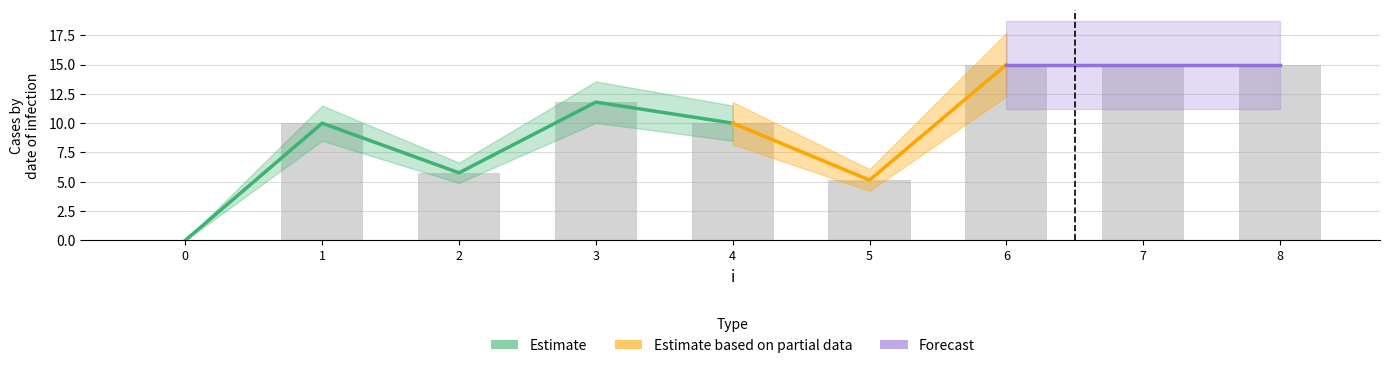

Which label corresponds to the largest value in the chart?

6